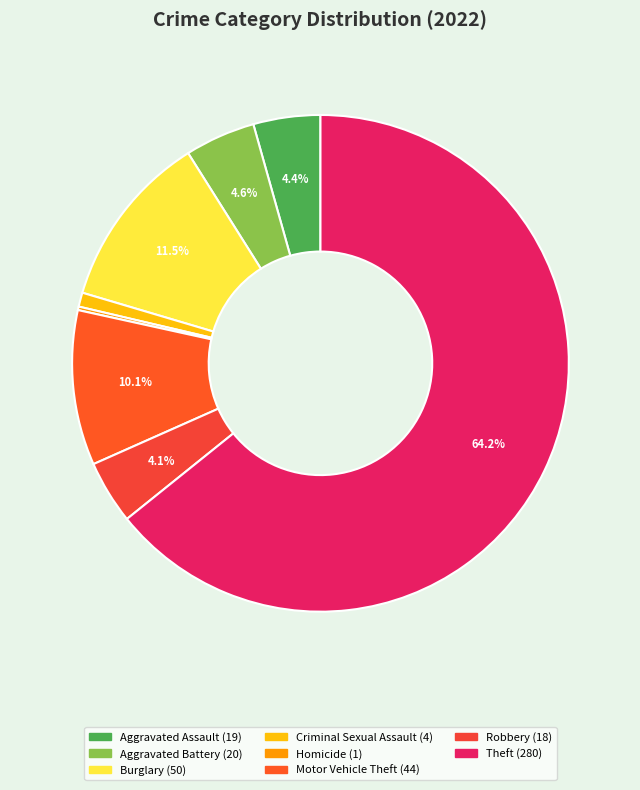

Which category has the biggest portion of the pie?

Theft